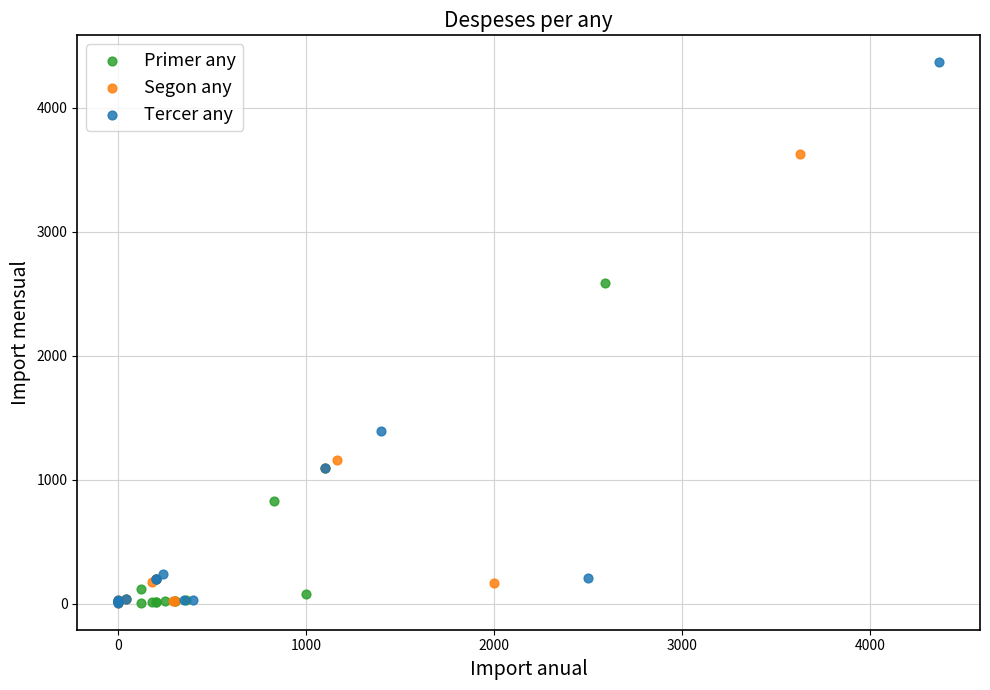

Which series has the widest spread of Y values?

Tercer any